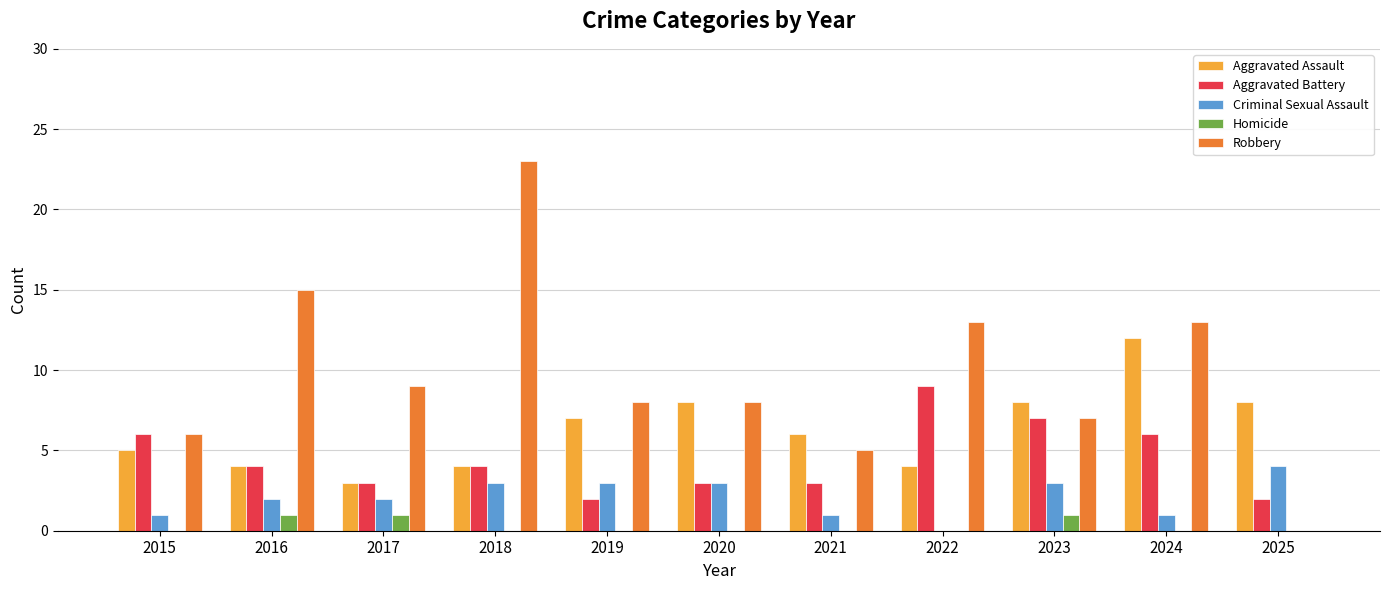

What is the total value across all series at 2018?

34